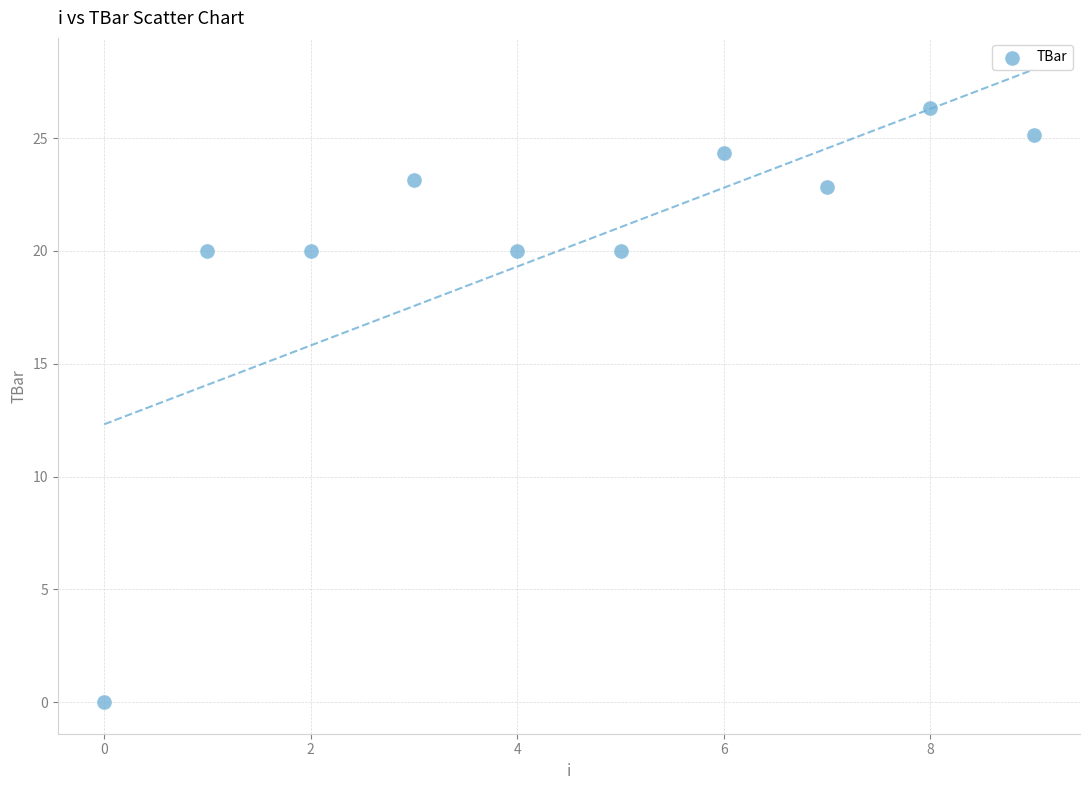

What is the average Y value?

20.2